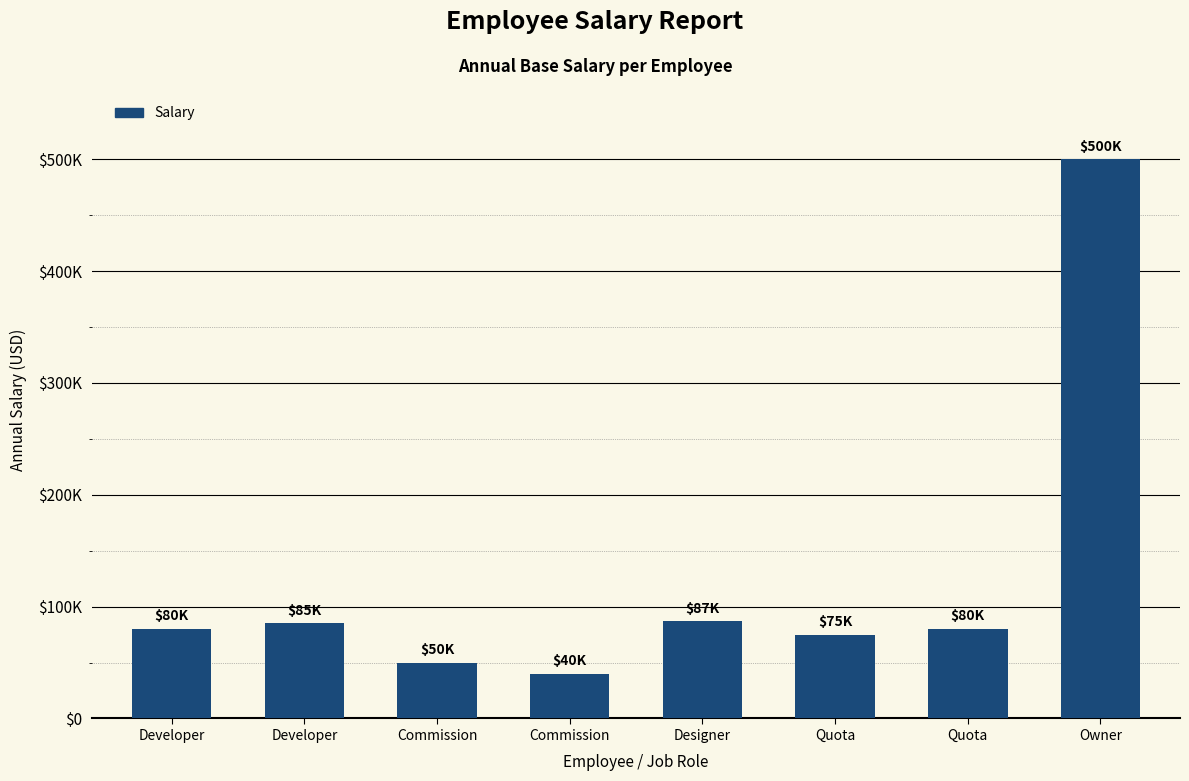

Which has a higher value, Quota or Commission?

Quota